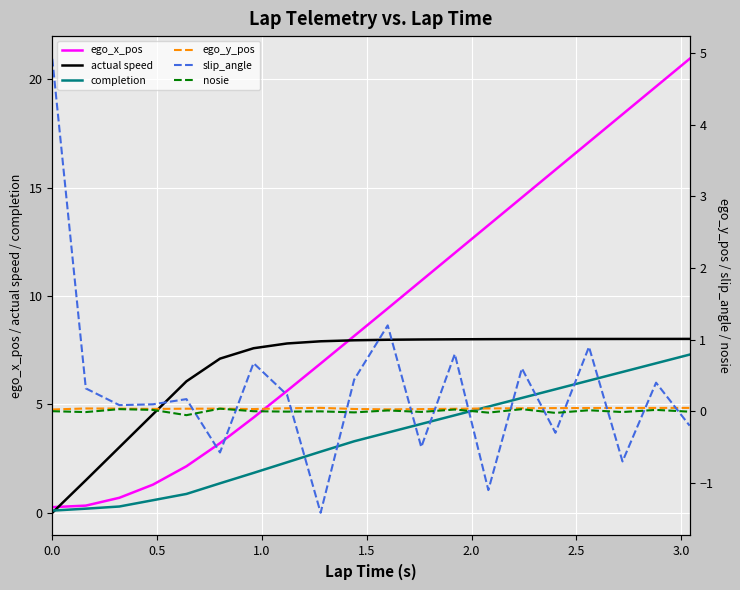

At how many categories does at least one series exceed 0?

20